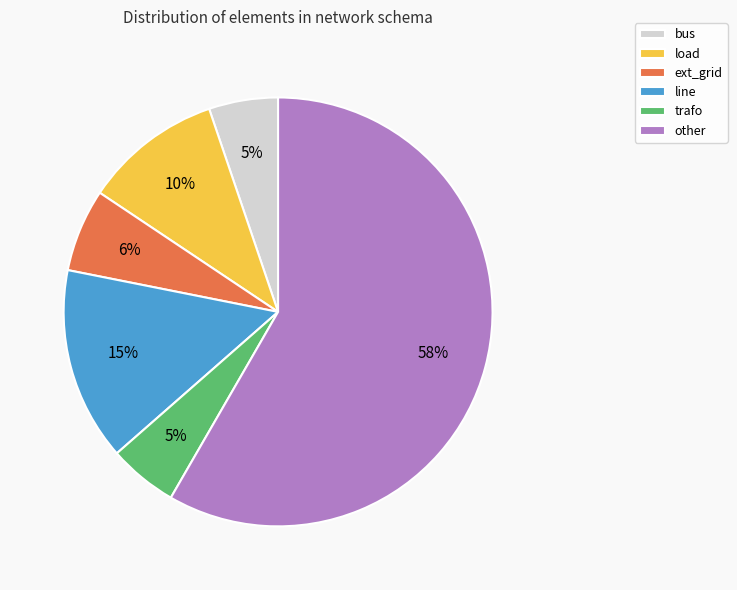

Approximately how many times larger is the value at bus compared to trafo?

1.0